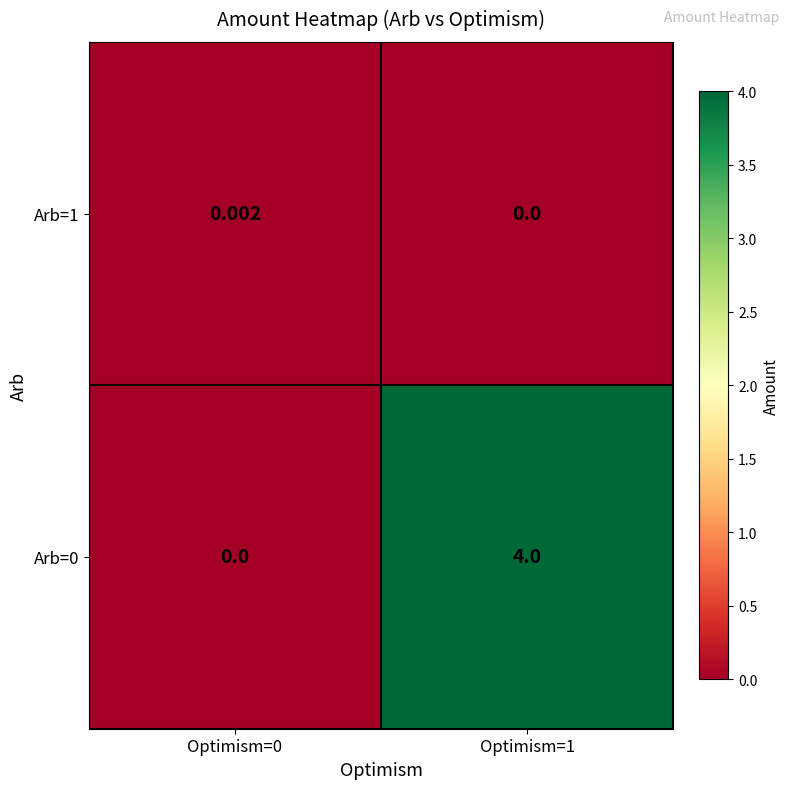

How many data points does each series have?

2